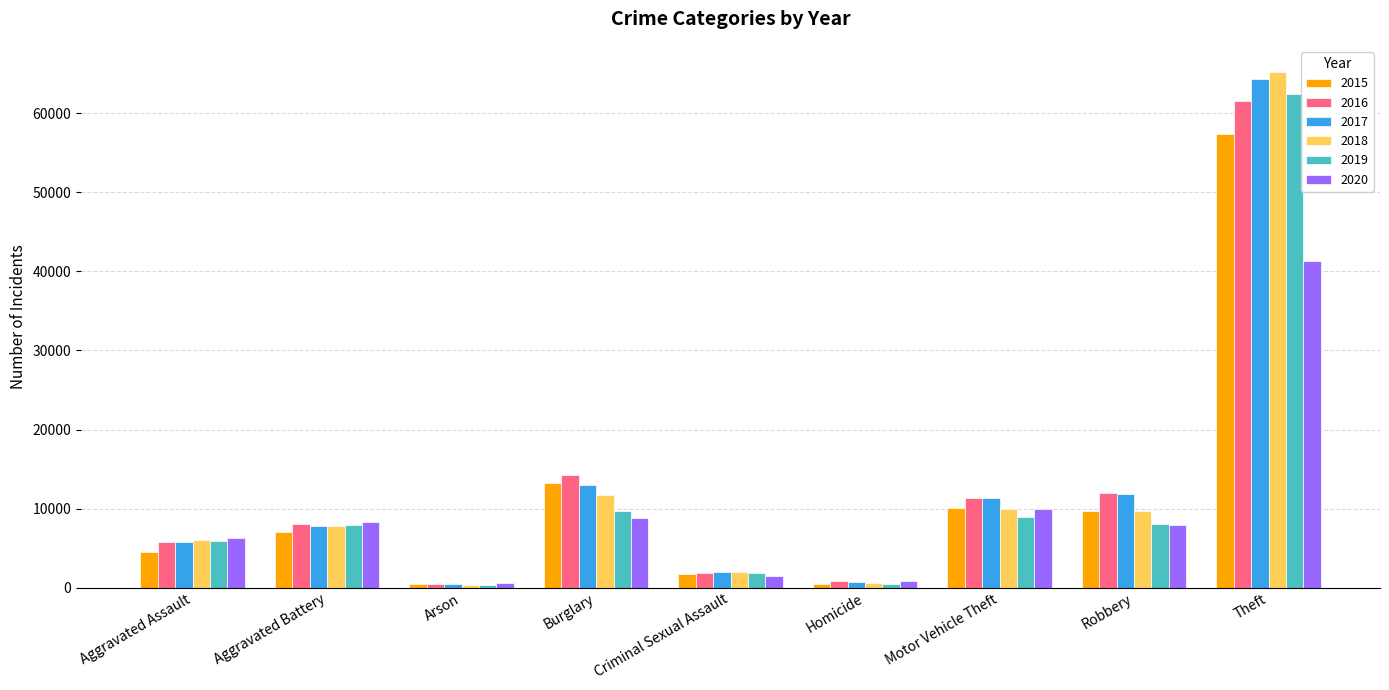

What is the highest value of the 2017 series?

64380